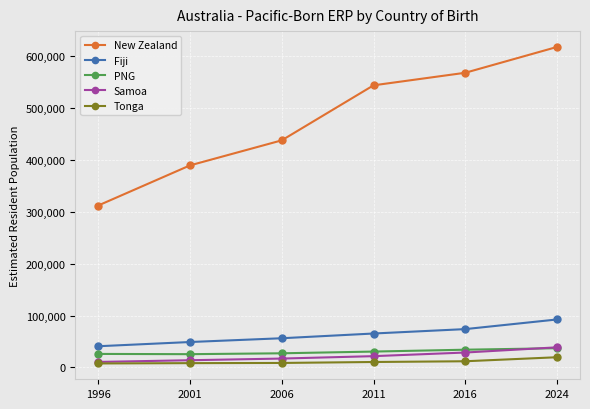

The value of PNG at 2011 is 30650. True or false?

True